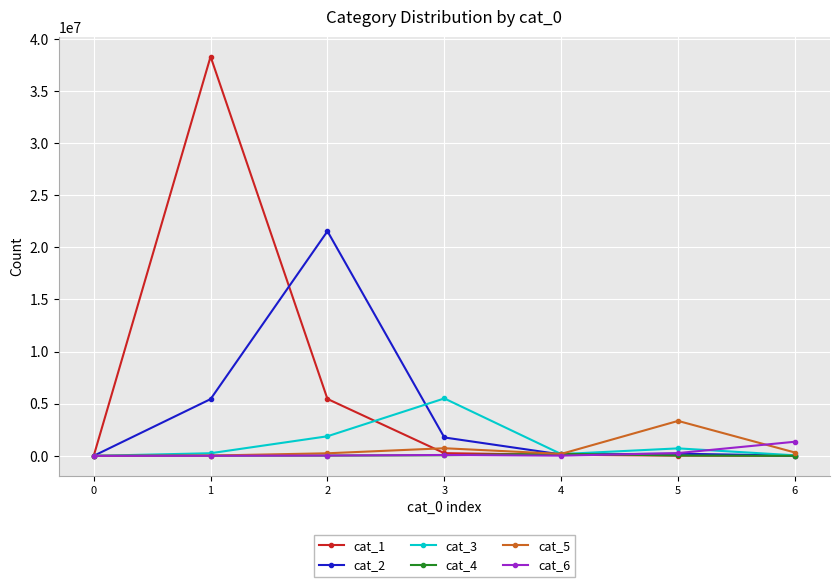

Which series has the largest total across all categories?

cat_1